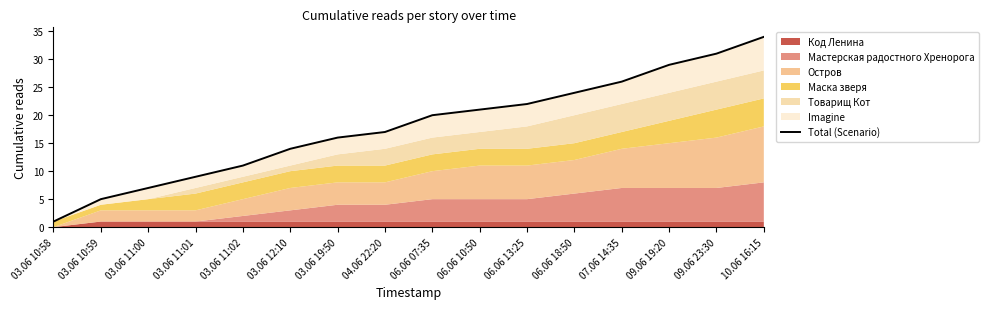

At which category does the chart reach its minimum across all series?

03.06 10:58